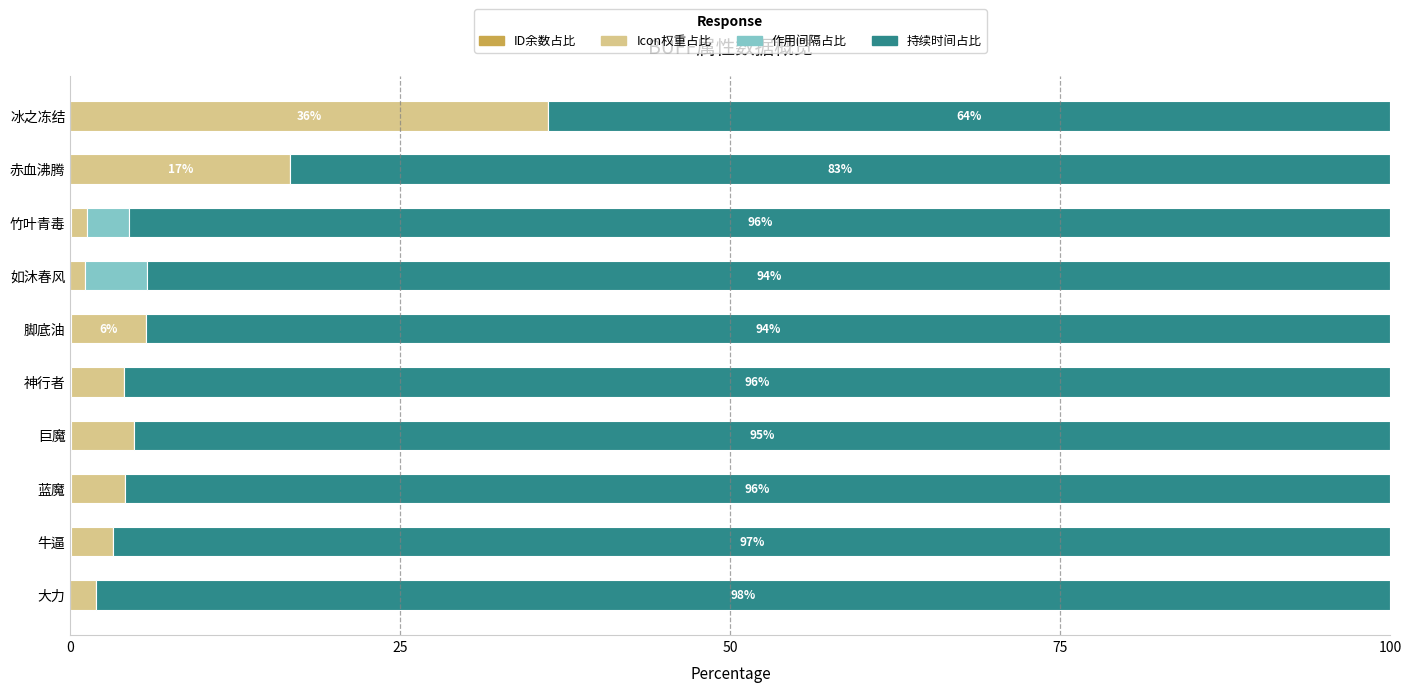

What is the total value across all series at 冰之冻结?

100.0